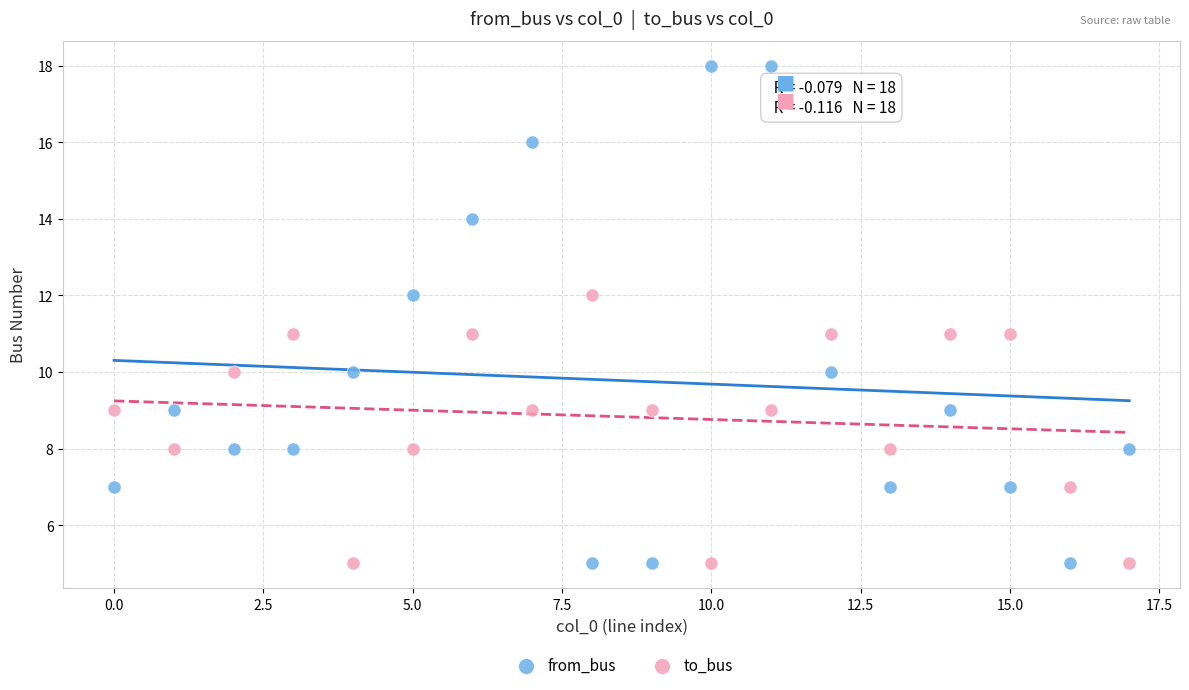

Across all data points, what is the range of Y values (max minus min)?

13